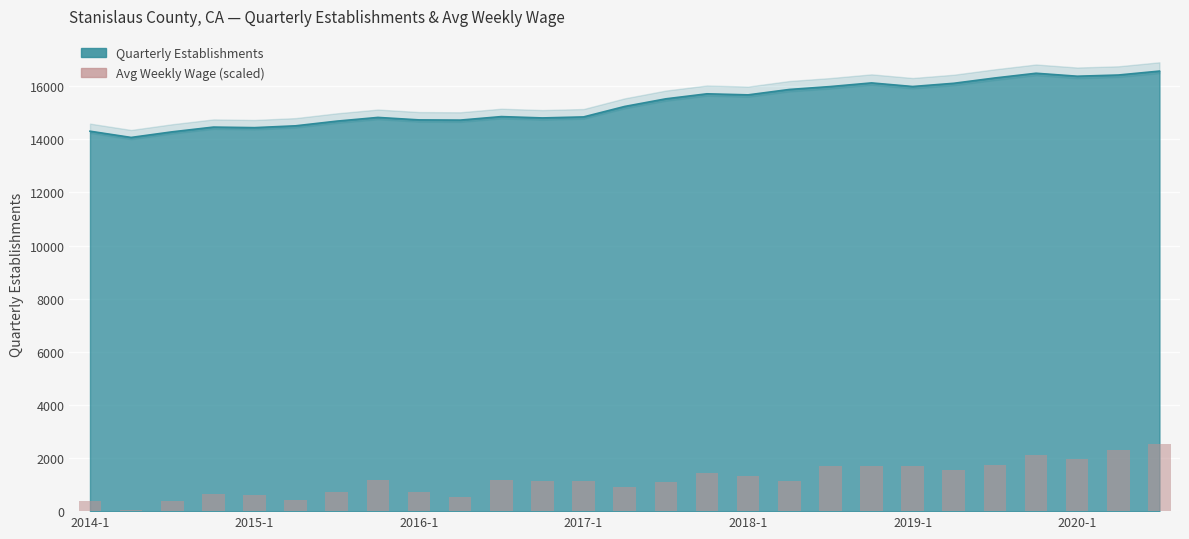

Is it true that the value at 7 is 1714.5?

False